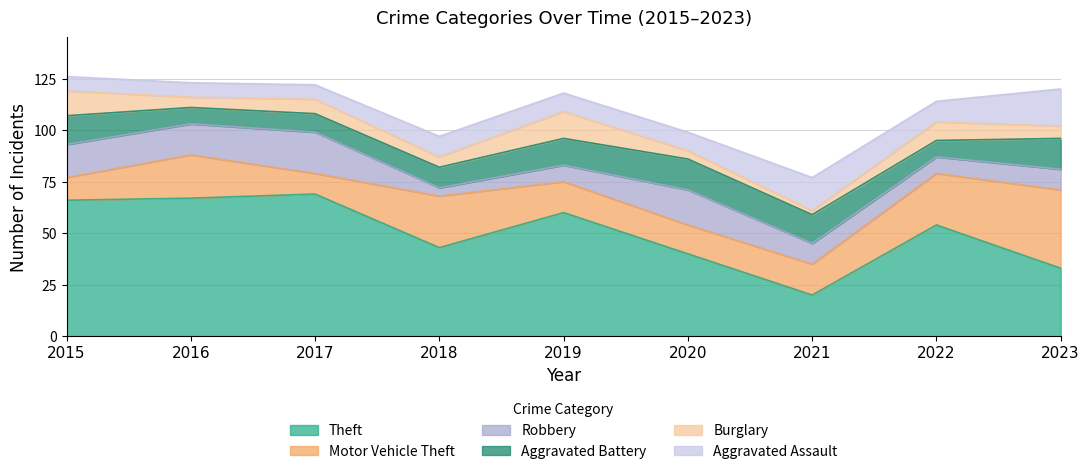

How many values in the Motor Vehicle Theft series exceed 15?

4